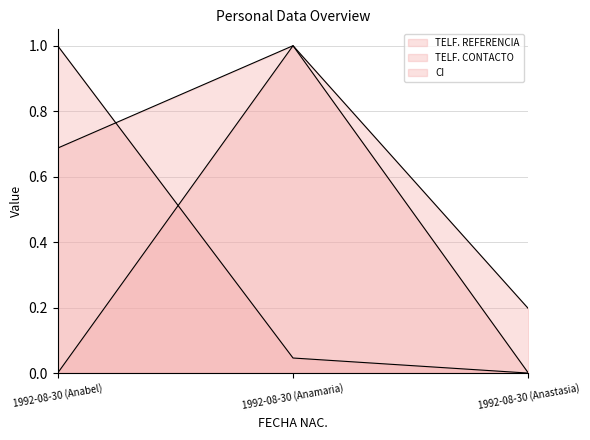

How many lines are shown in the chart?

3